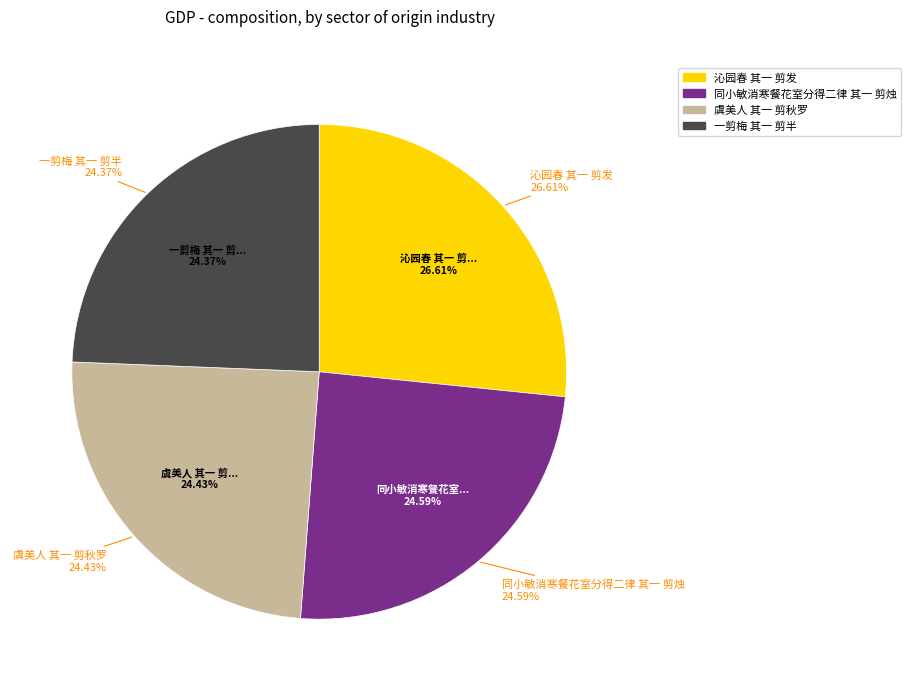

To the nearest percent, what percentage of the pie is 一剪梅 其一 剪半?

24%